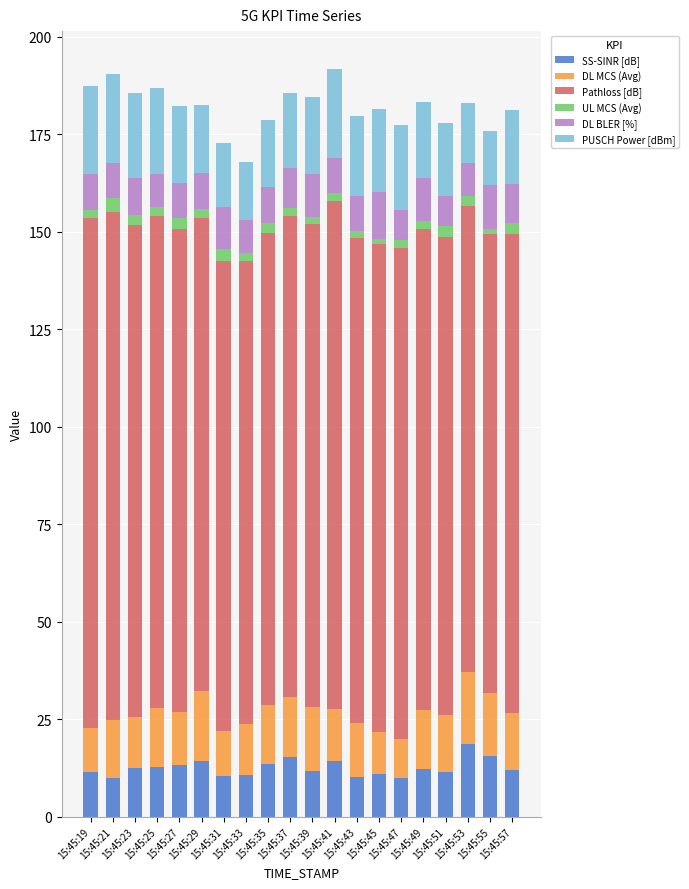

What are all the series names shown in the legend?

SS-SINR [dB], DL MCS (Avg), Pathloss [dB], UL MCS (Avg), DL BLER [%], PUSCH Power [dBm]